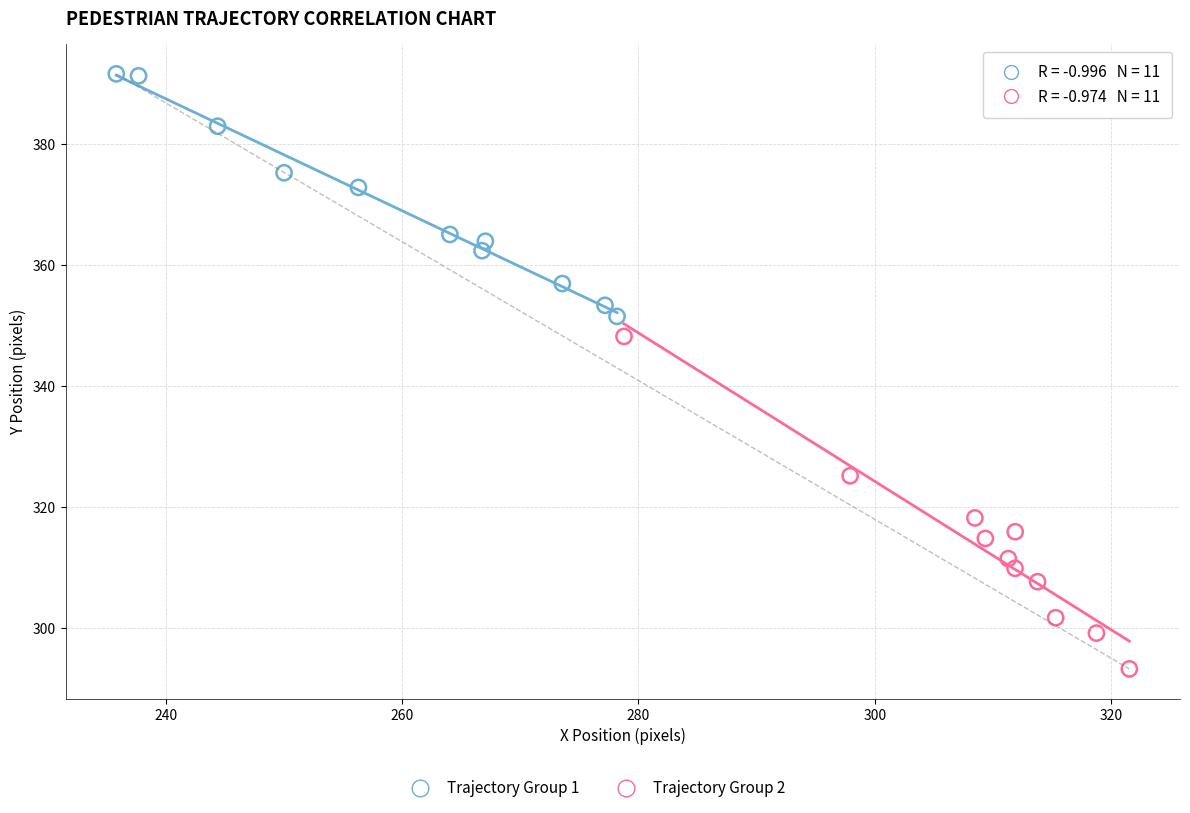

Which series contains the lowest Y value?

Trajectory Group 2